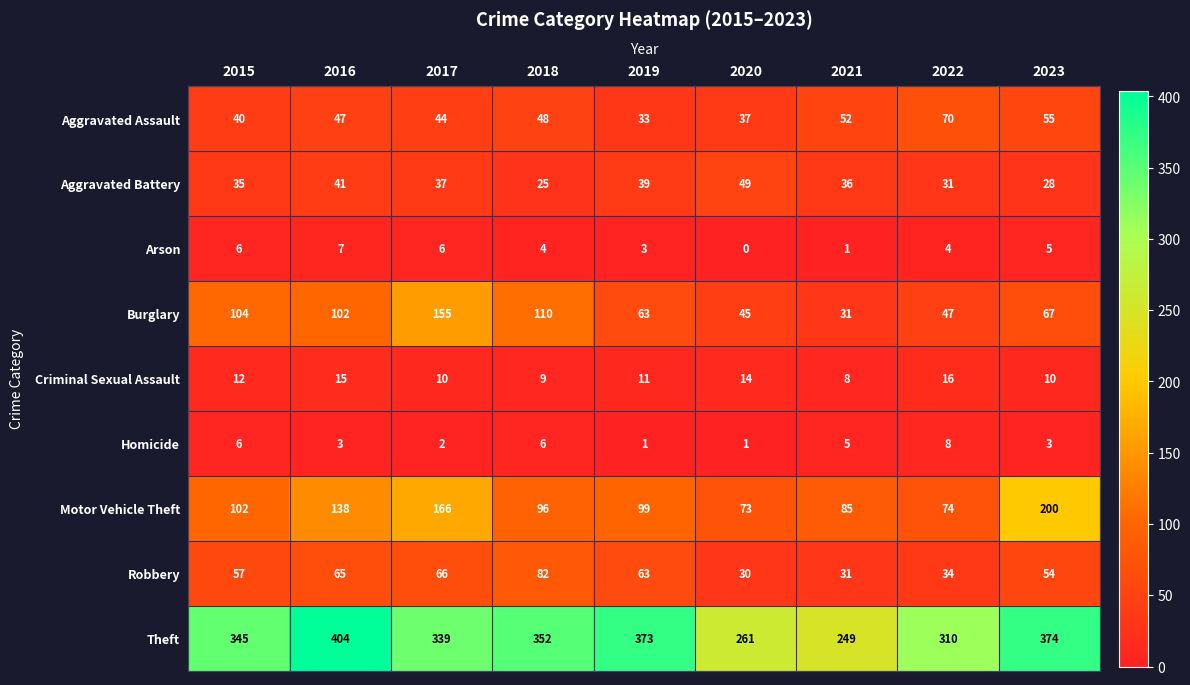

What is the total value across all series at 2021?

498